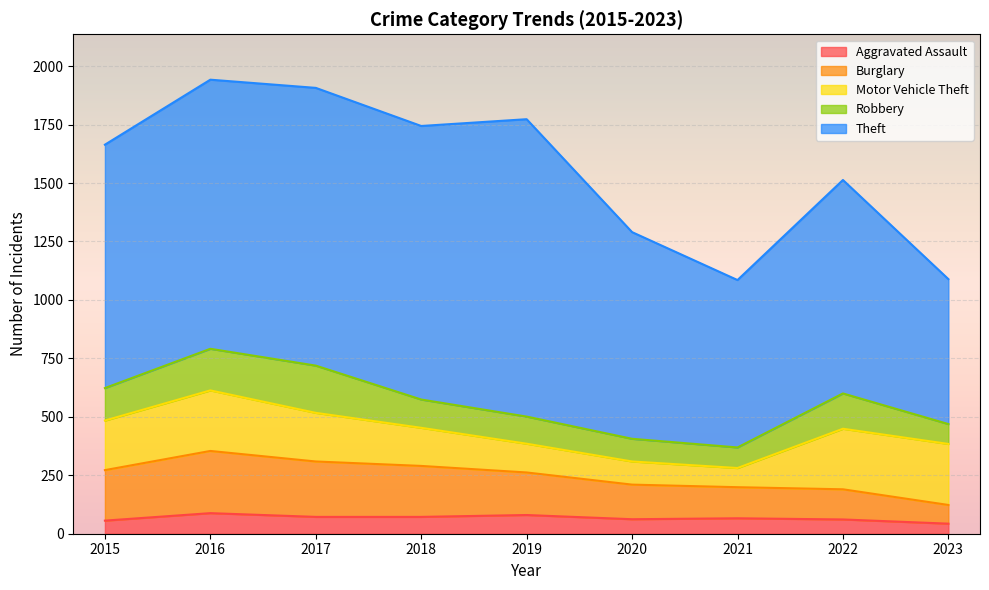

Which has a higher value, 2015 or 2023?

2015